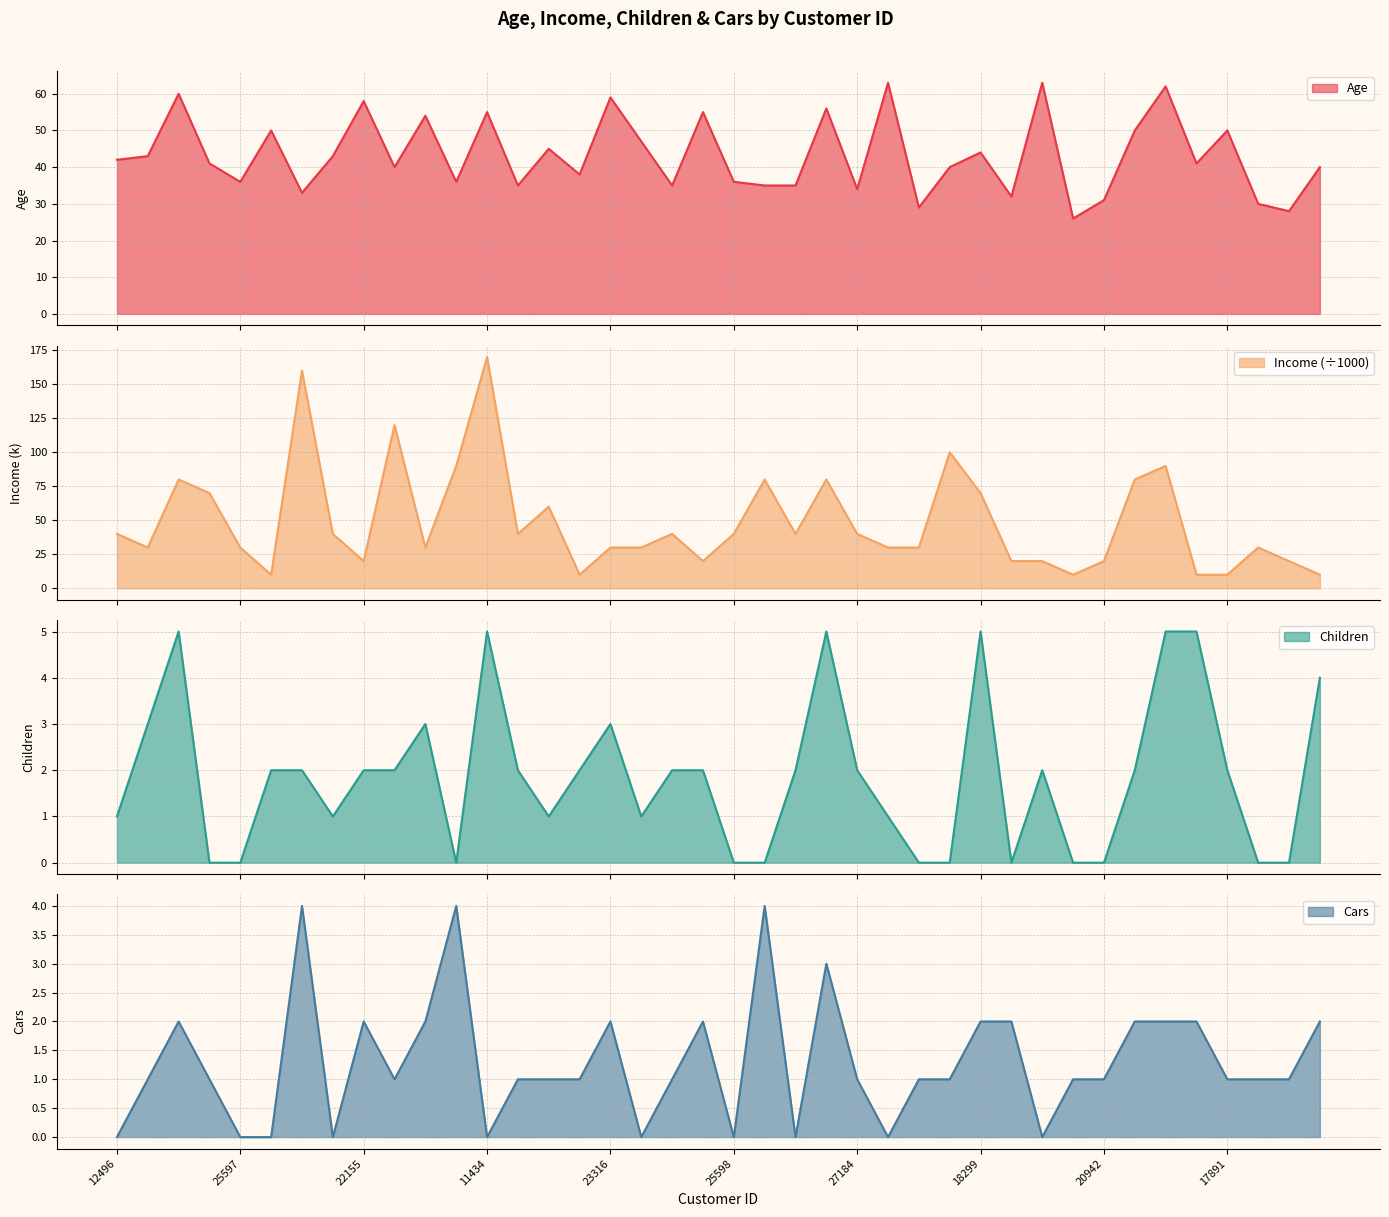

What is the label of the 31st point from the right?

19280